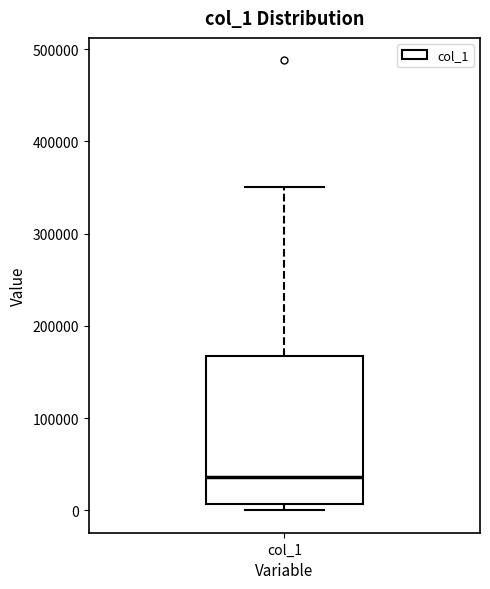

Read this box plot against the y-axis: the position of the median line, the range covered by the box, and the ends of both whiskers. The values are not printed on the chart, so give them approximately, as read against the axis.

median 40000, box 10000 to 170000, whiskers 0 to 350000